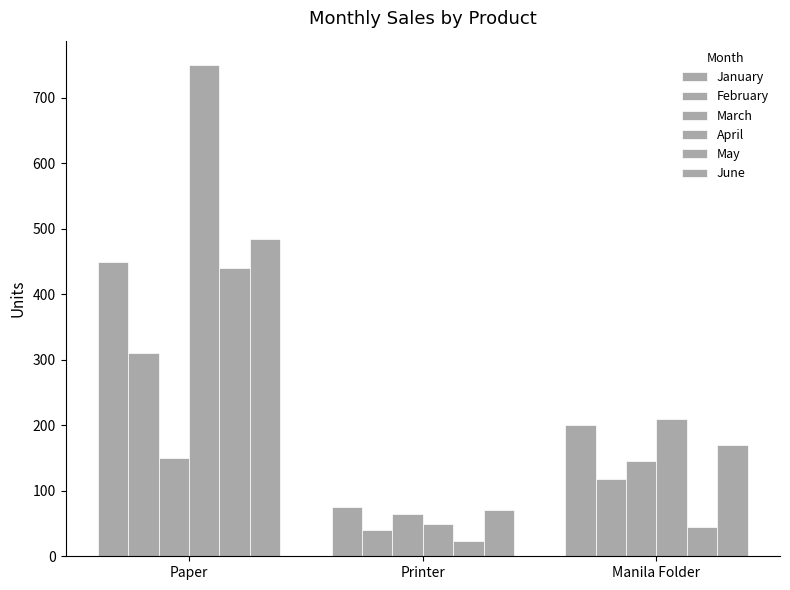

List the series in order of their peak value, highest first.

April, June, January, May, February, March